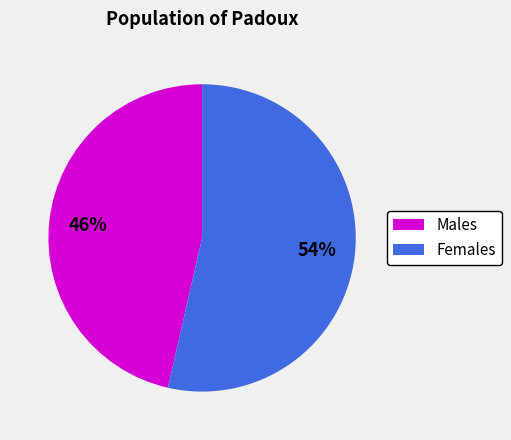

To the nearest percent, what is the average slice percentage?

50%